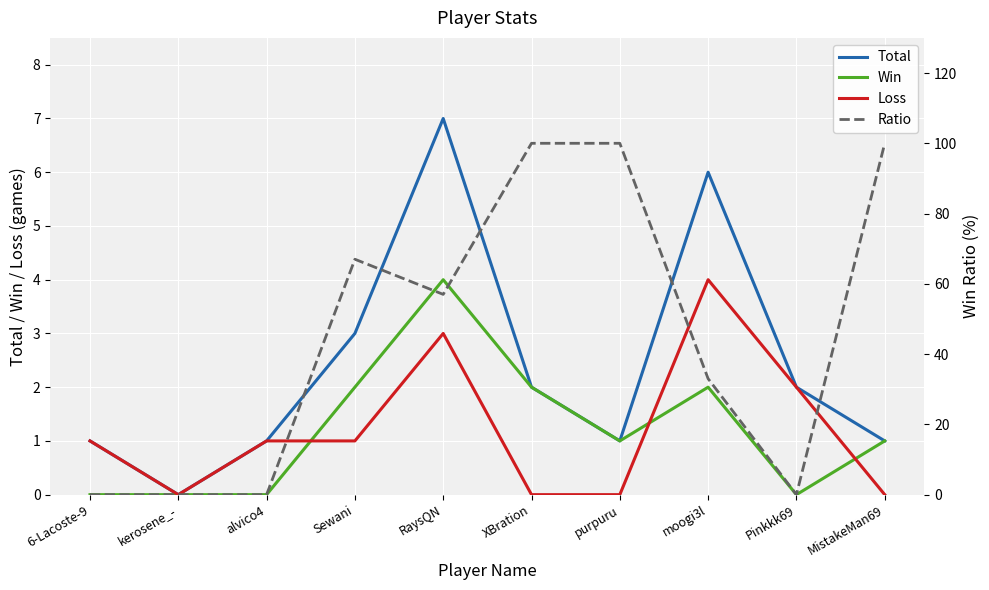

Between which two adjacent categories do Ratio and Loss first intersect?

alvico4 and Sewani